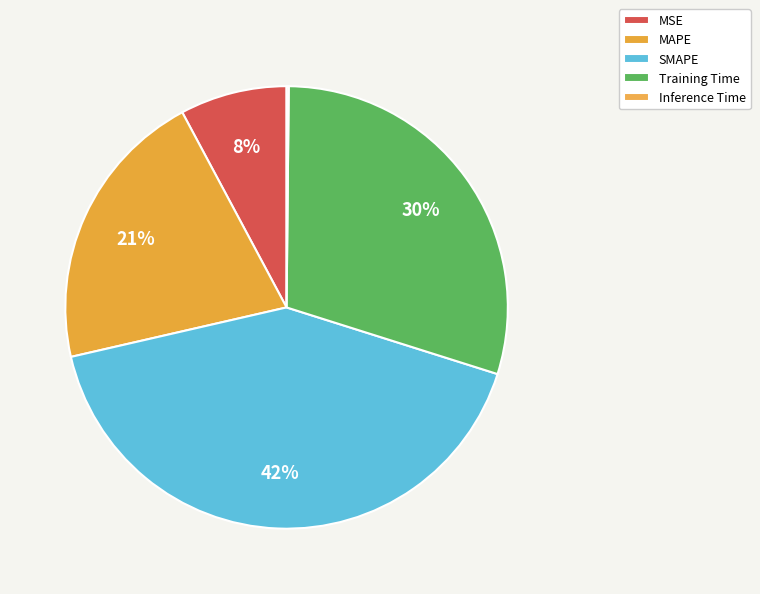

What percentage do SMAPE and MAPE together represent?

62.3%